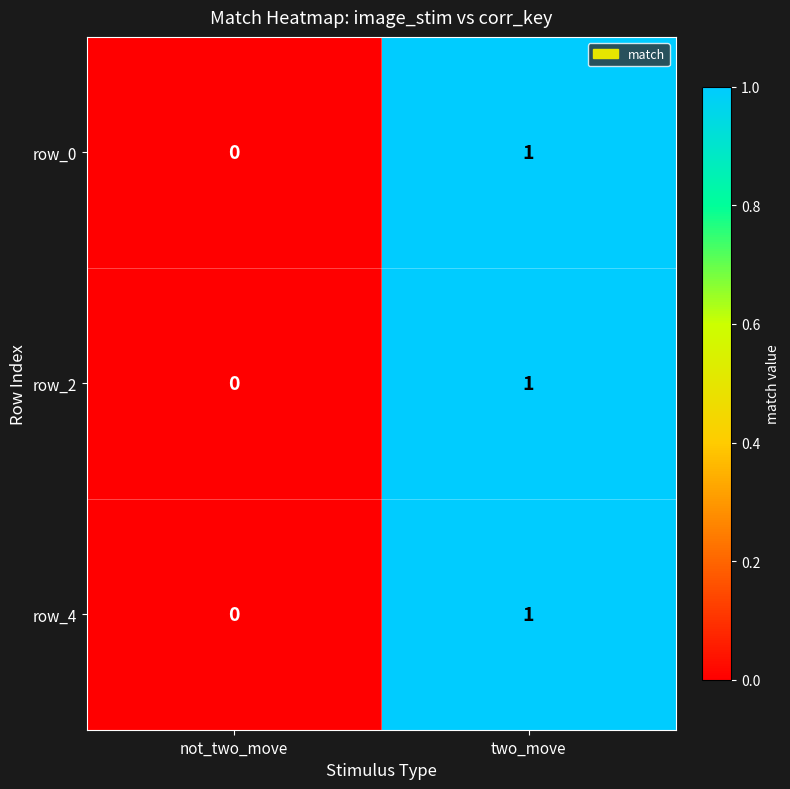

Is the value of row_2 at not_two_move greater than the value of row_0 at two_move?

No